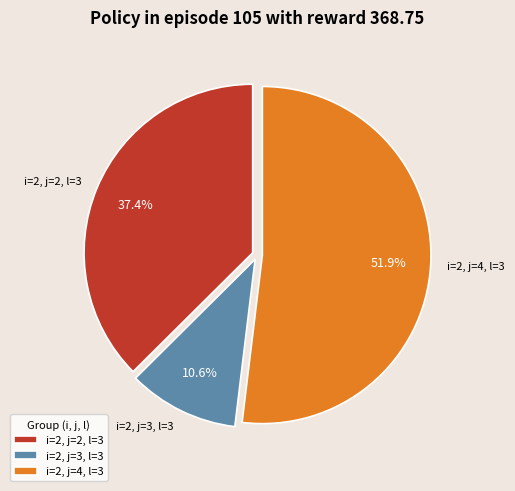

Approximately how many times larger is the value at i=2, j=4, l=3 compared to i=2, j=2, l=3?

1.4